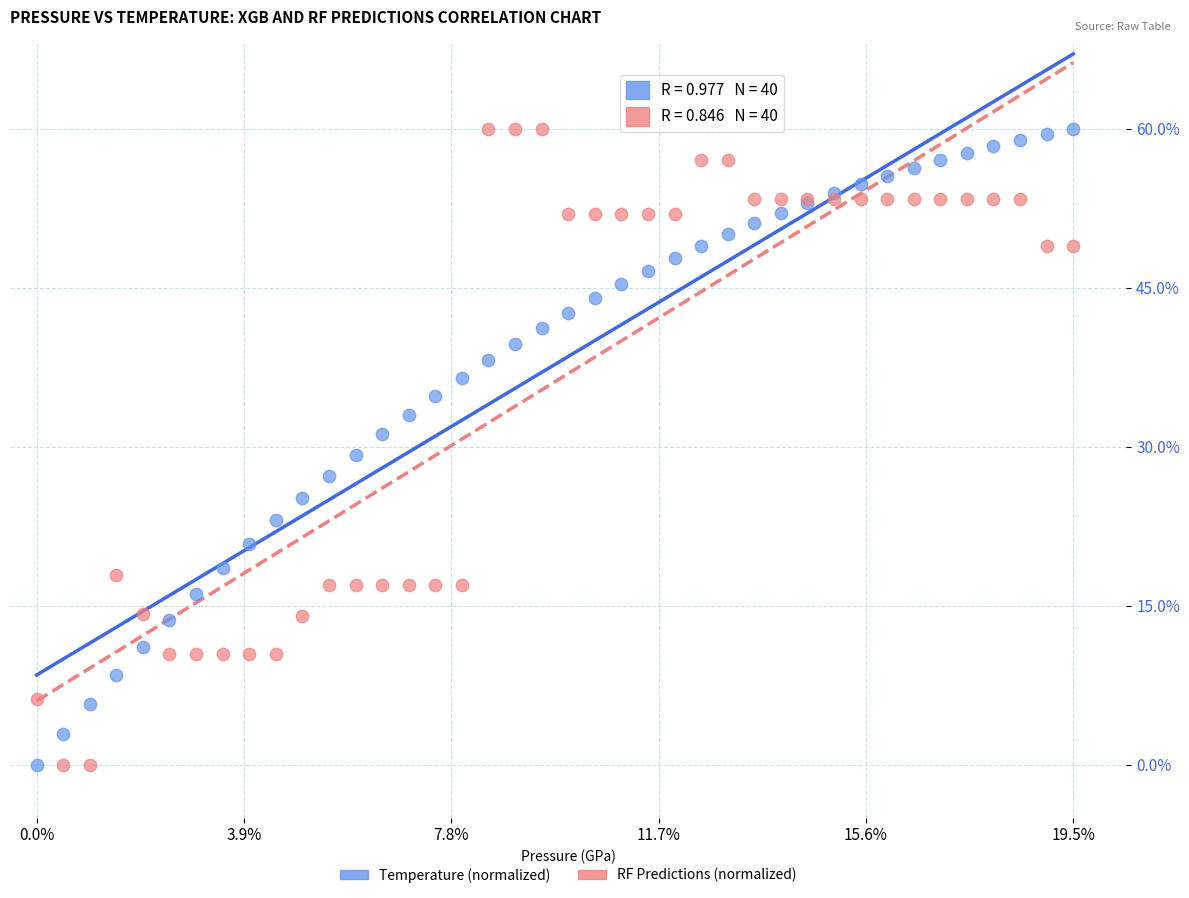

What are all the series names shown in the legend?

Temperature (normalized), RF Predictions (normalized)